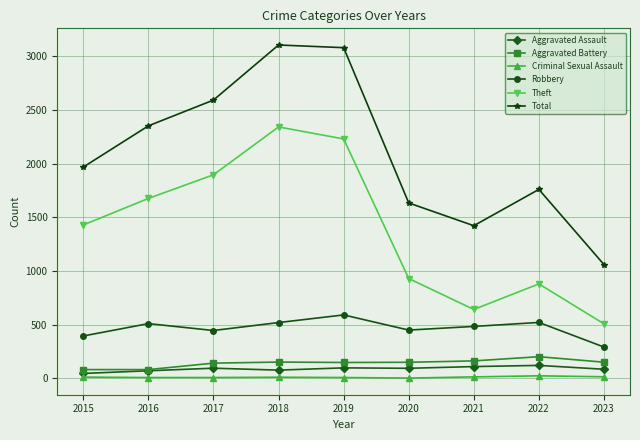

What are all the series names shown in the legend?

Aggravated Assault, Aggravated Battery, Criminal Sexual Assault, Robbery, Theft, Total